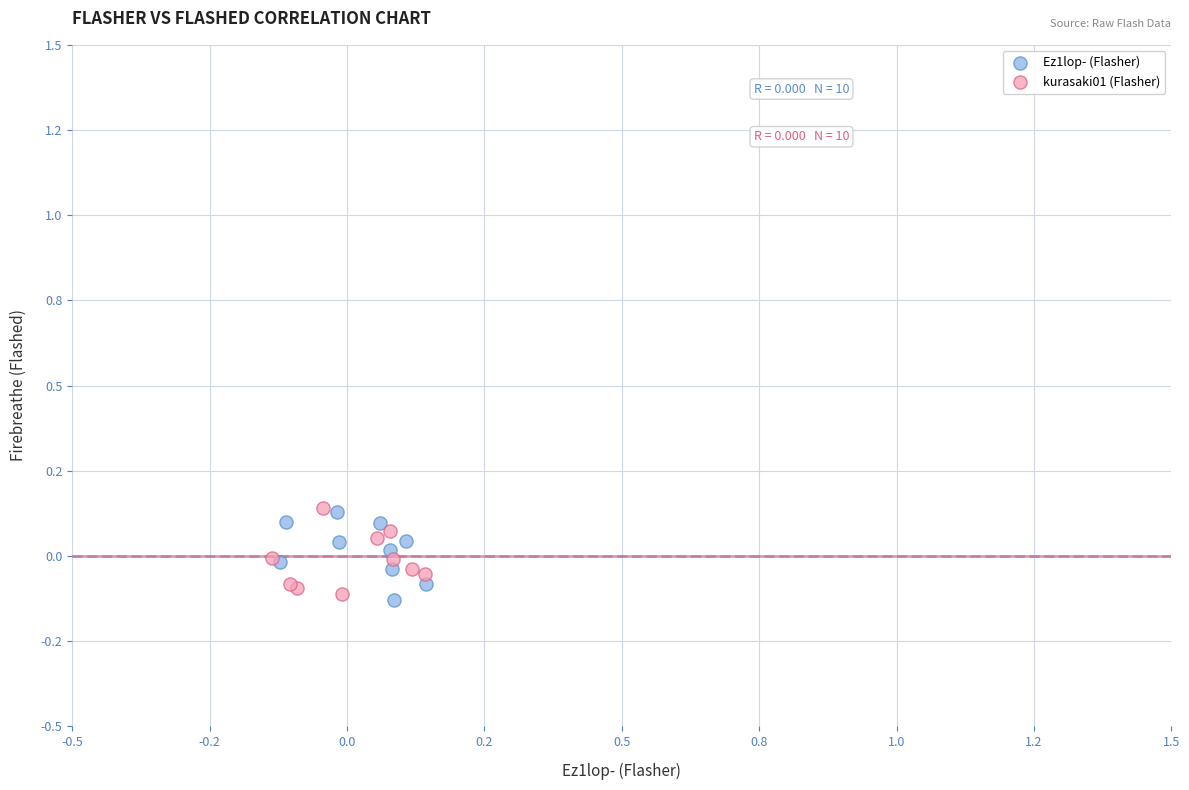

Which series reaches the minimum Y coordinate?

Ez1lop- (Flasher)